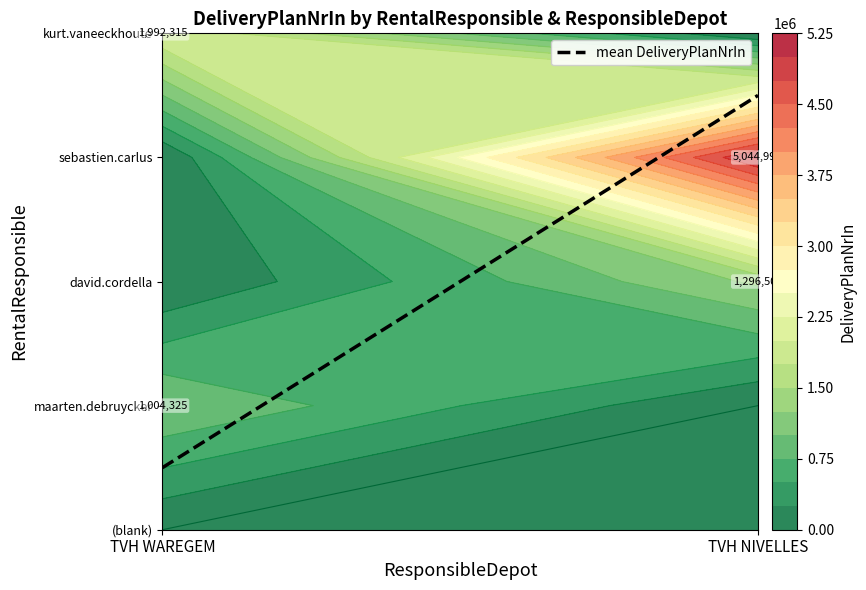

What is the difference between the values at TVH NIVELLES and TVH WAREGEM?

3.0